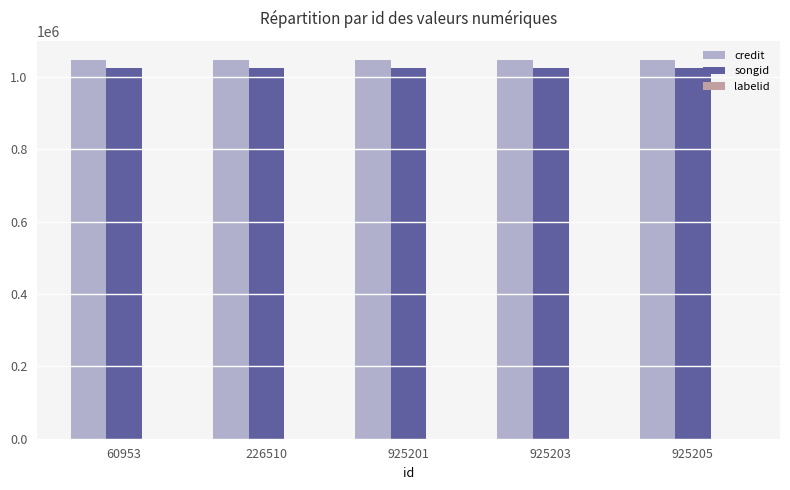

Is it true that credit equals 1047875 at 925201?

True